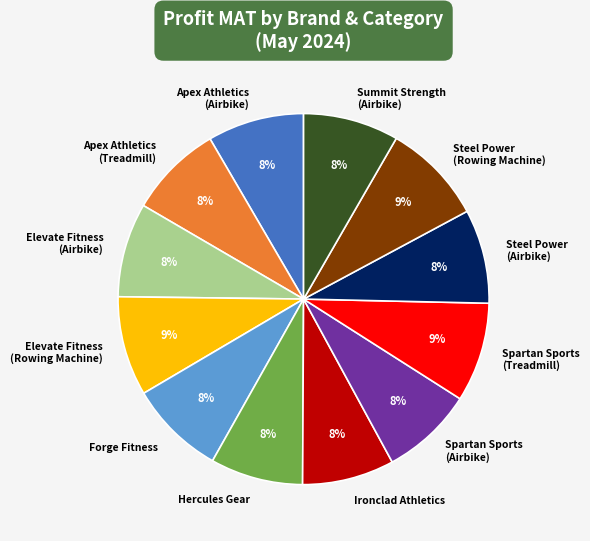

To the nearest percent, what is the difference between the largest and smallest slice percentages?

1%